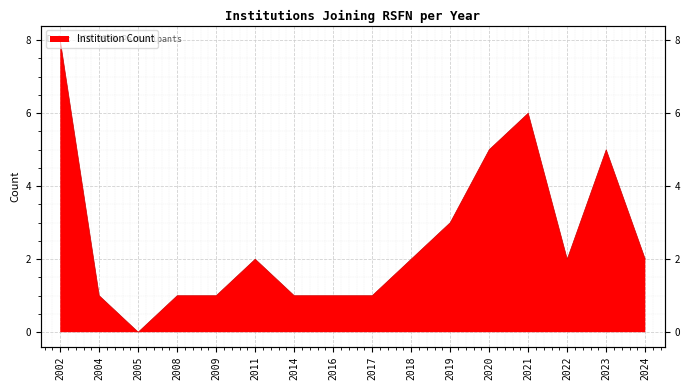

List the labels in order of value, largest first.

2002, 2021, 2020, 2023, 2019, 2011, 2018, 2022, 2024, 2004, 2008, 2009, 2014, 2016, 2017, 2005